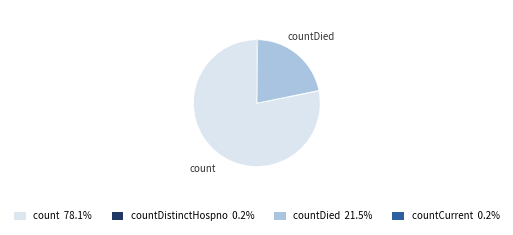

Does any single category account for the majority?

Yes